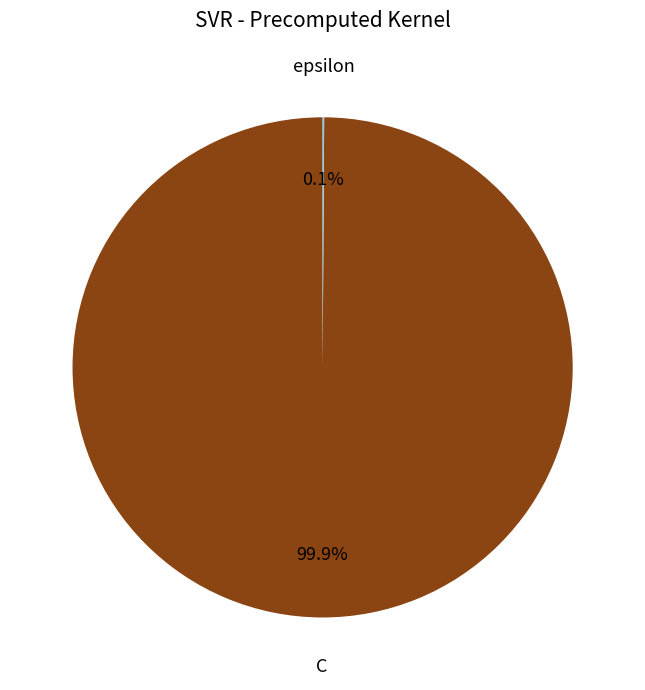

To the nearest percent, what percentage of the pie is C?

100%